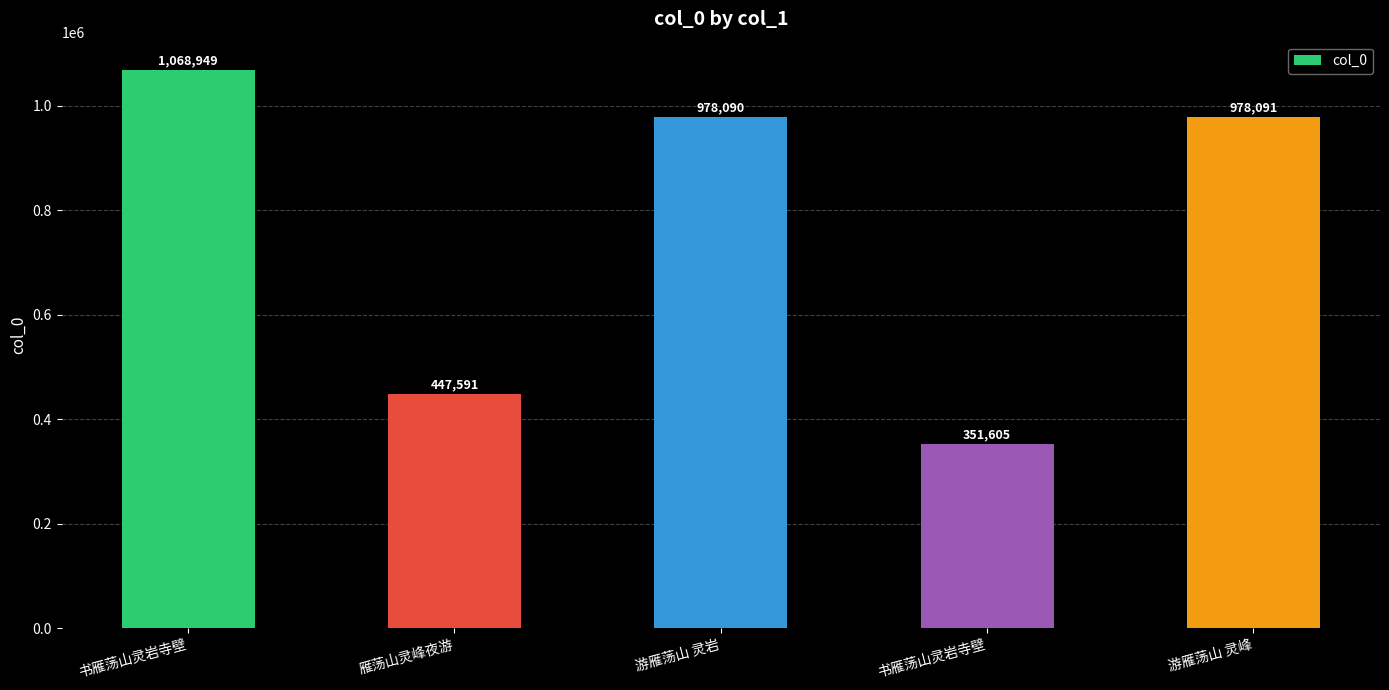

How many bars are there in total?

5